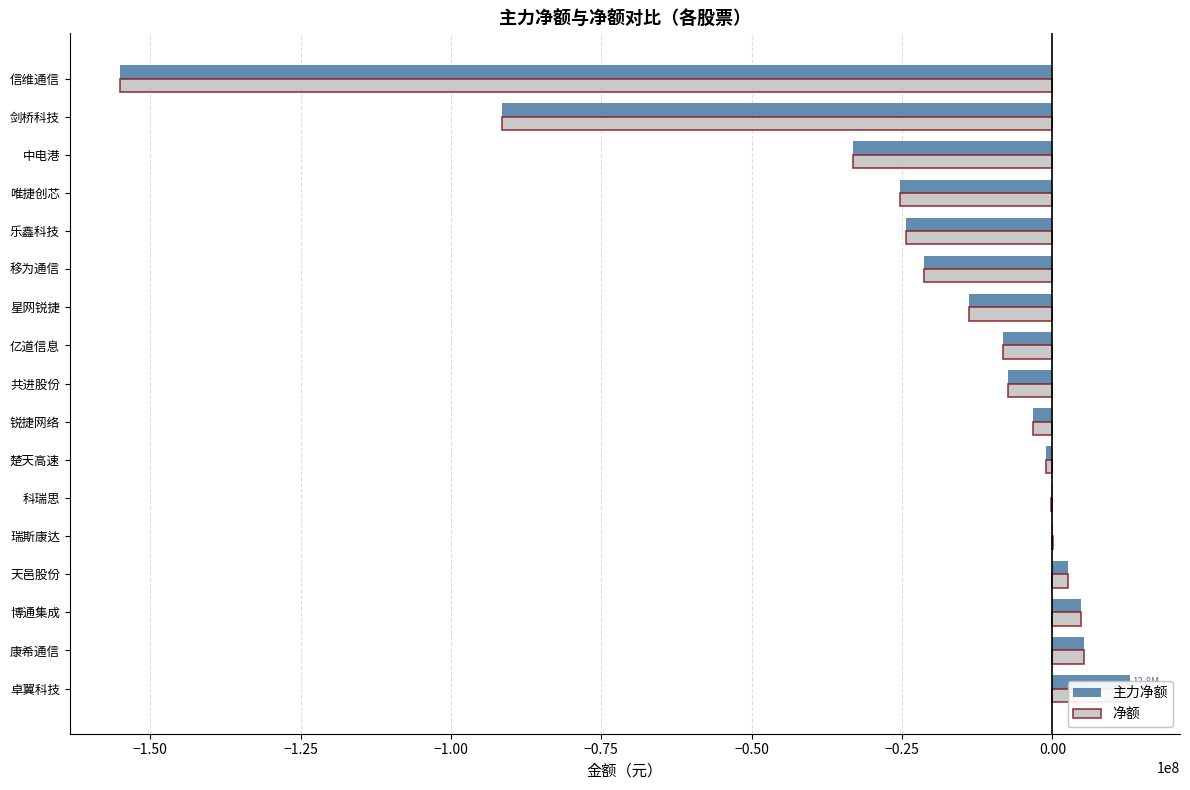

Is the value of 净额 at 瑞斯康达 greater than the value of 主力净额 at 楚天高速?

Yes